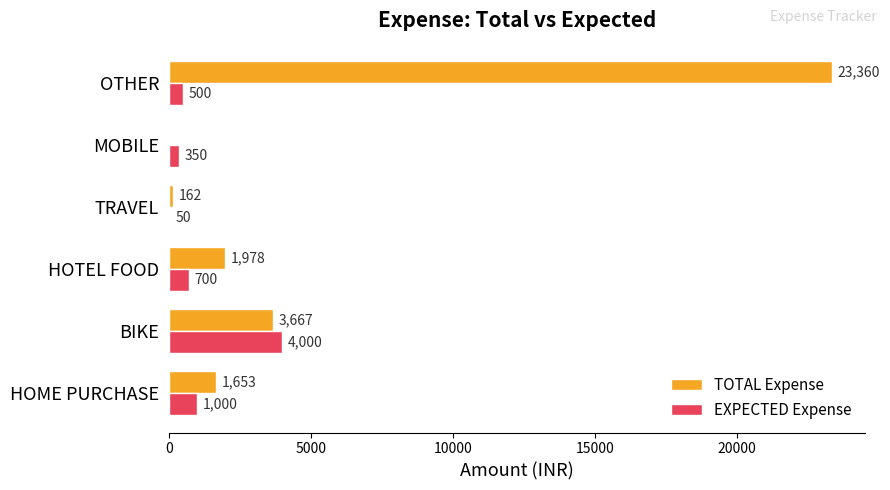

What is the greatest value displayed?

23360